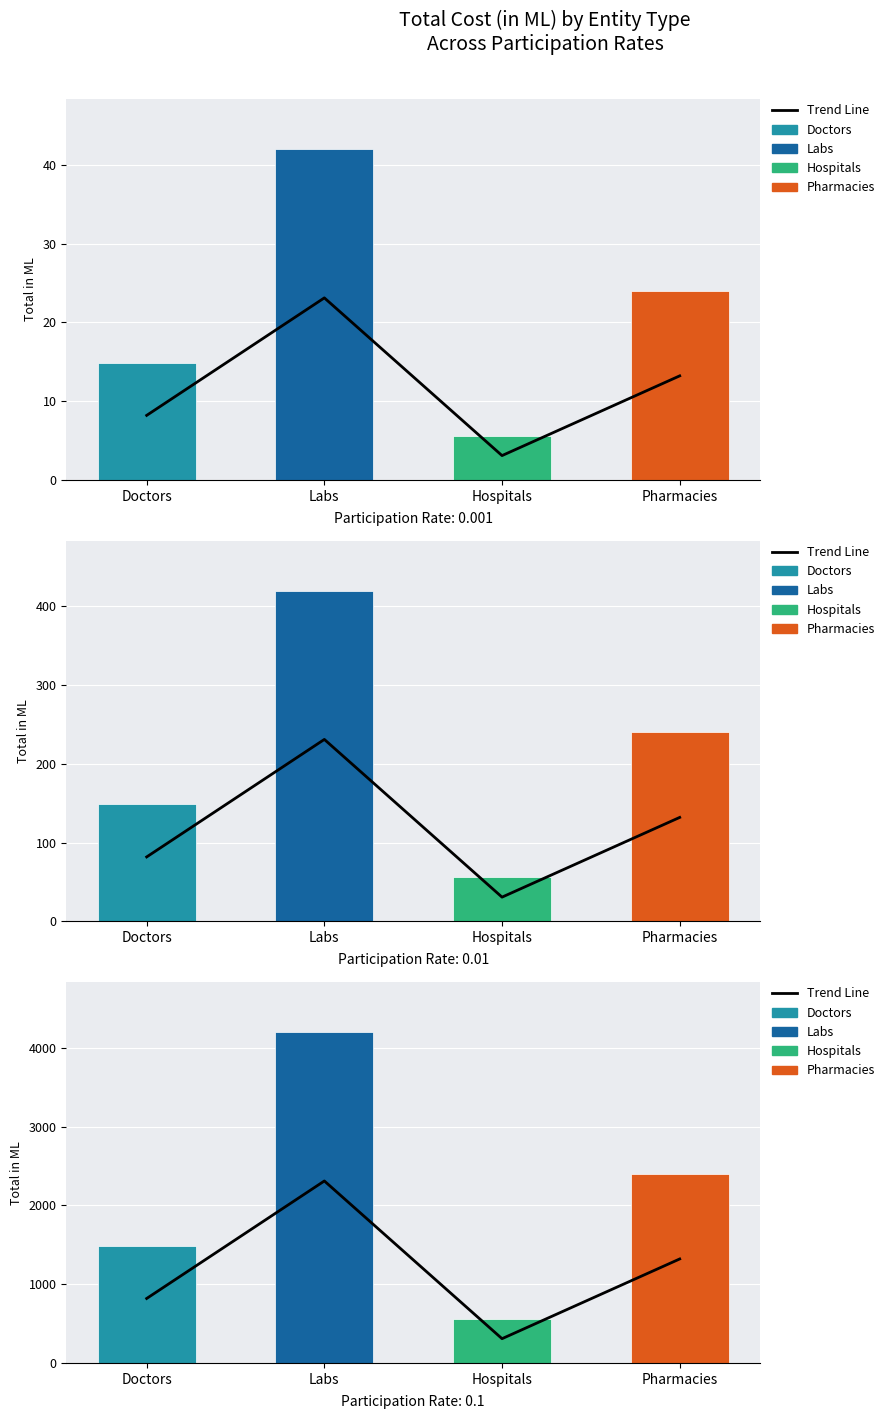

How many values are below 1320?

2